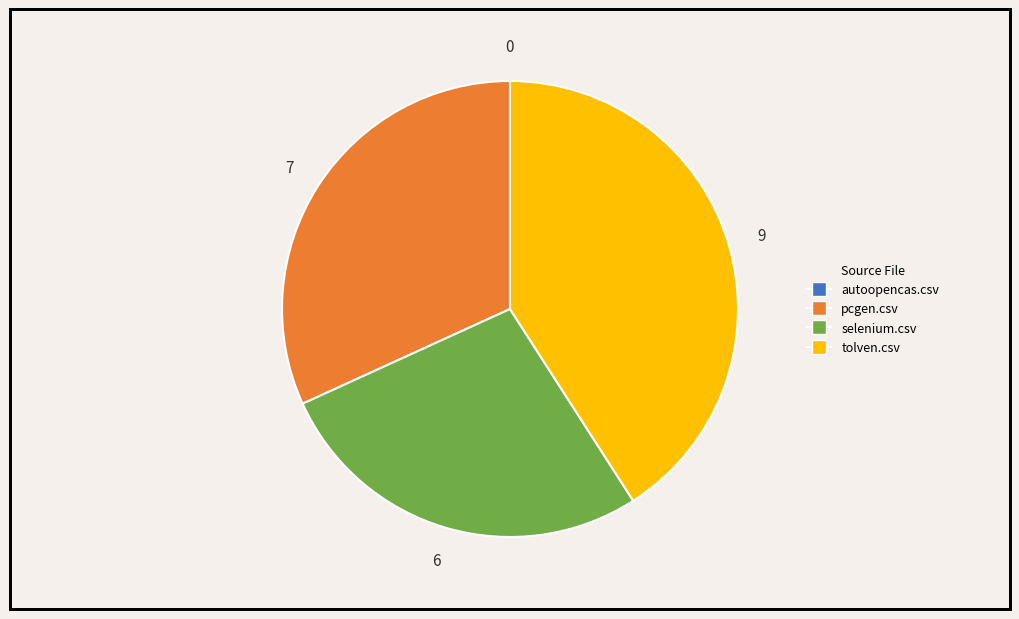

Is it true that tolven.csv is 41% of the pie?

True